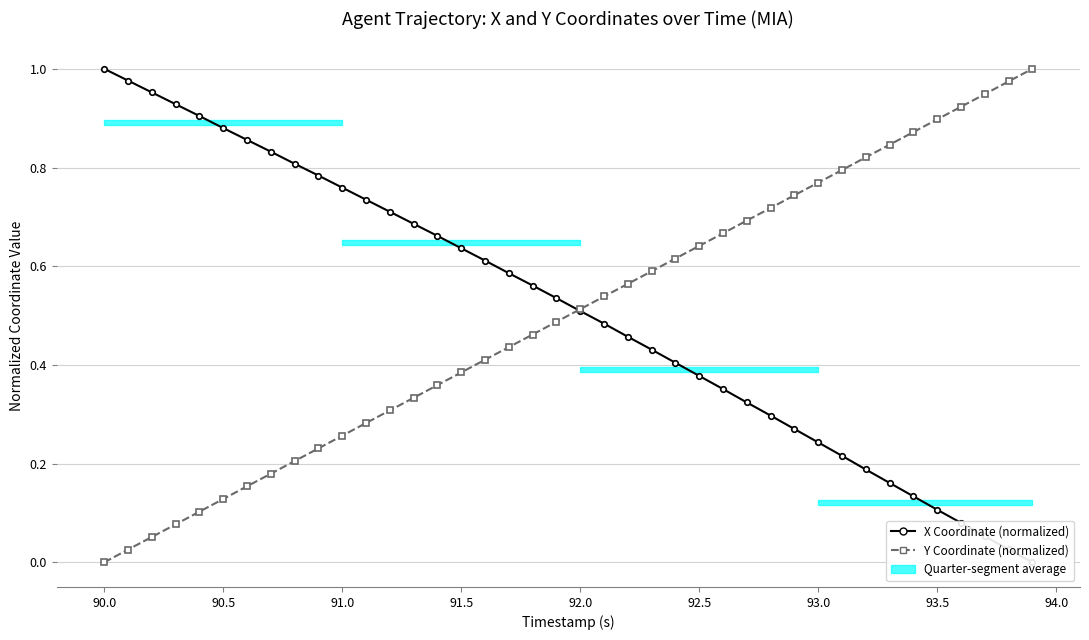

Is the value of Y Coordinate (normalized) at 92.5 greater than the value of X Coordinate (normalized) at 90.5?

No